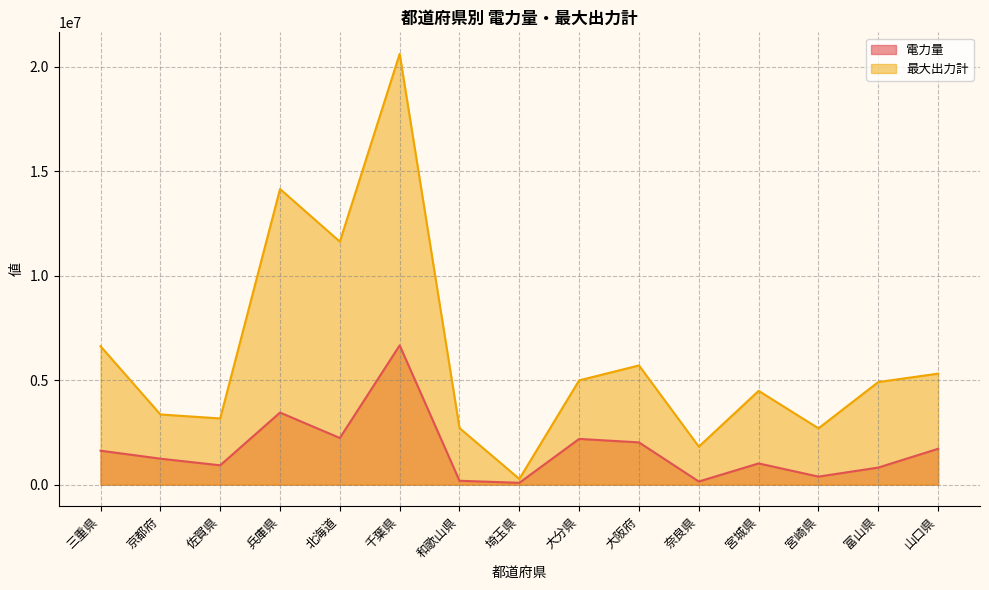

True or false: 最大出力計 and 電力量 cross at least once.

False